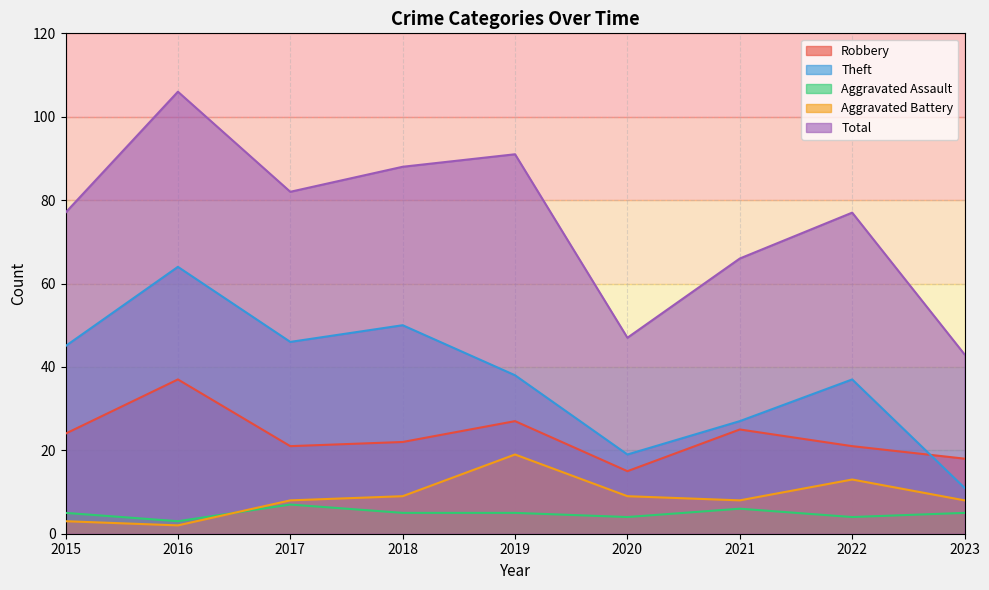

Reading left to right, list all the values displayed in this chart.

Robbery: 24	37	21	22	27	15	25	21	18
Theft: 45	64	46	50	38	19	27	37	11
Aggravated Assault: 5	3	7	5	5	4	6	4	5
Aggravated Battery: 3	2	8	9	19	9	8	13	8
Total: 77	106	82	88	91	47	66	77	43